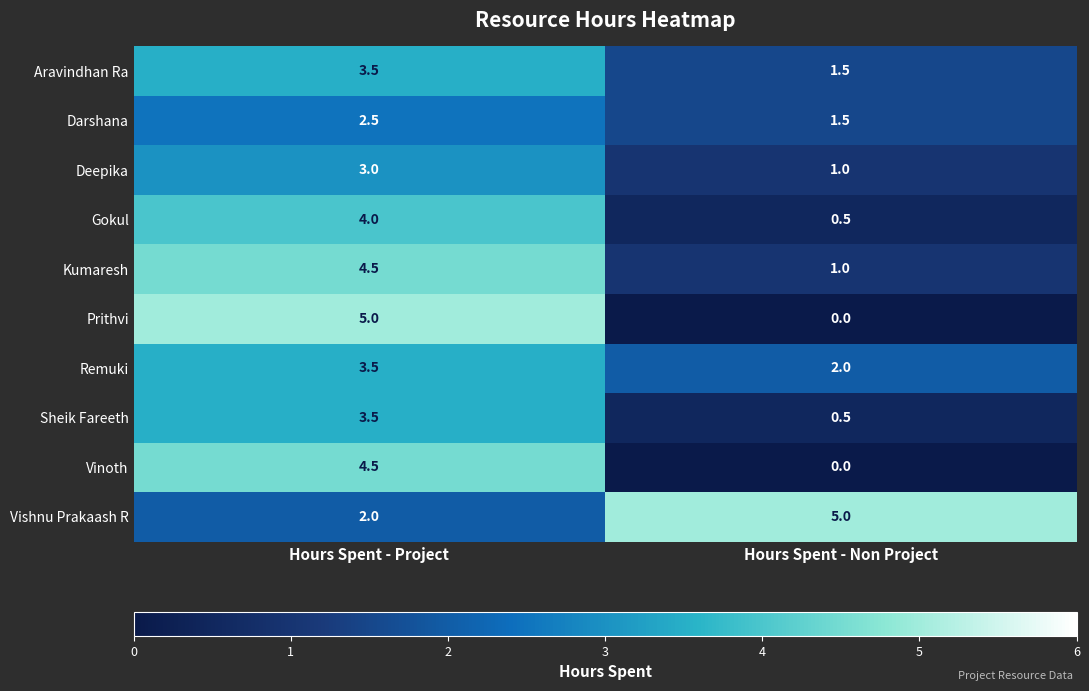

What is the sum of all Deepika values?

4.0